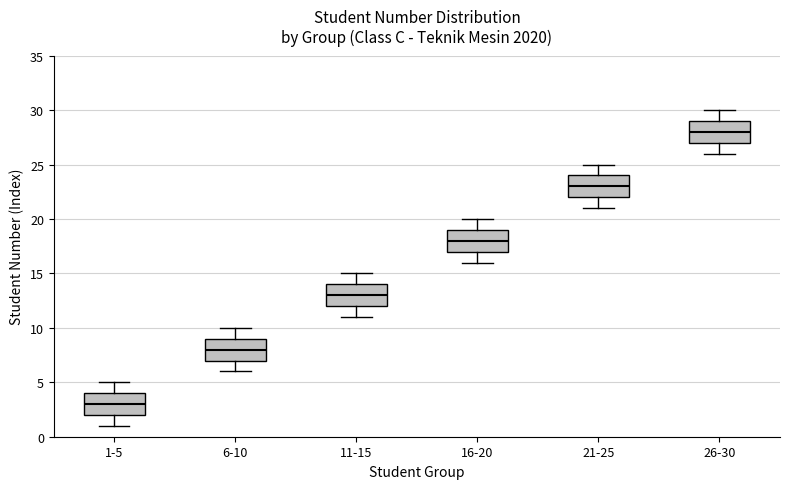

Where does the lower whisker of the box for 16-20 end on the y-axis? The values are not printed on the chart, so give them approximately, as read against the axis.

16